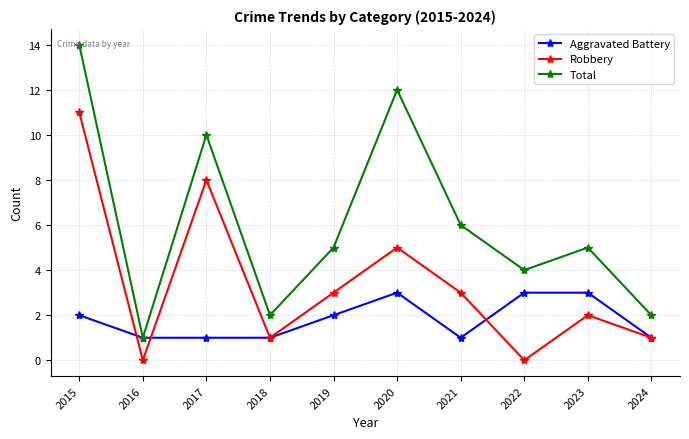

The value of Aggravated Battery at 2019 is 1. True or false?

False